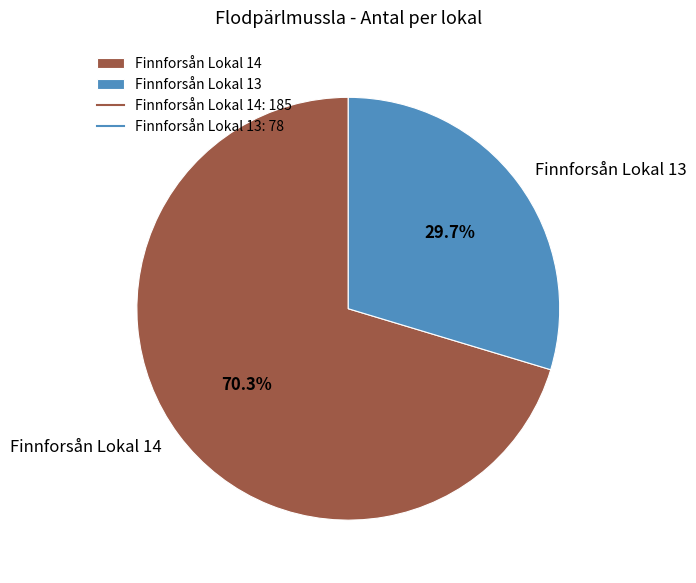

Rank the categories by value from lowest to highest.

Finnforsån Lokal 13, Finnforsån Lokal 14